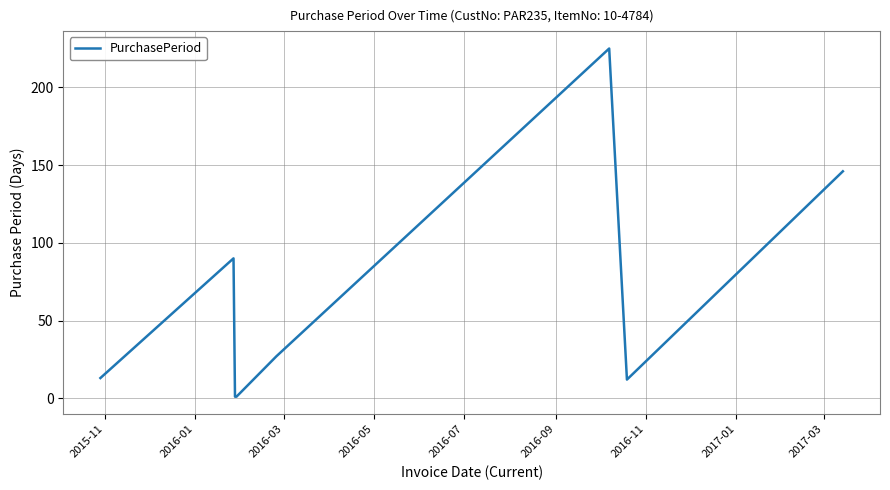

How many interior local peaks (higher than both neighbors) does the data have?

2